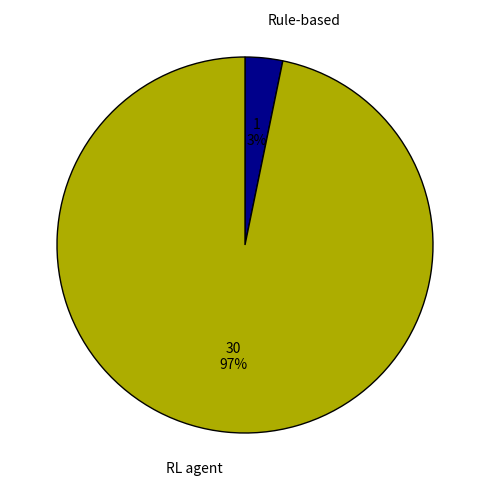

Do Rule-based and RL agent together represent more than half of the pie?

Yes